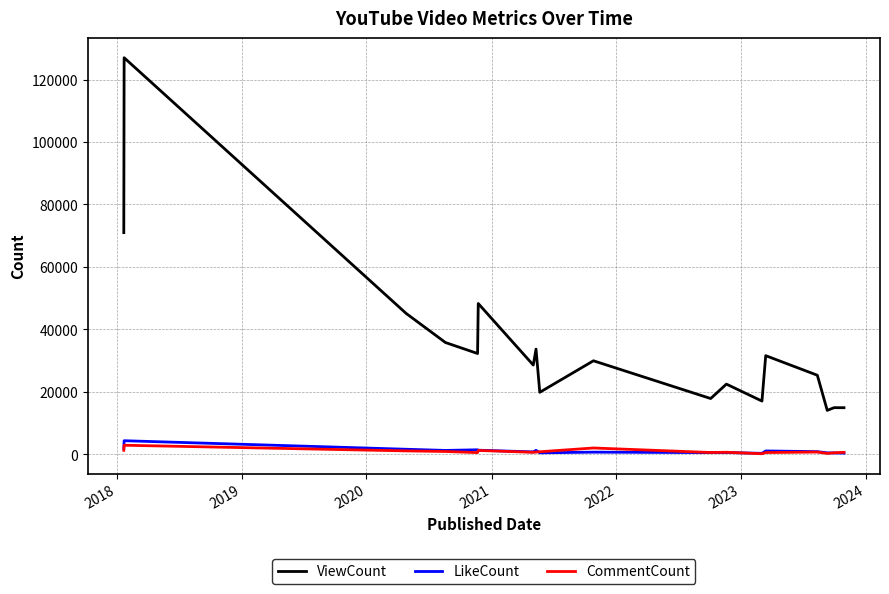

True or false: CommentCount and ViewCount intersect in this chart.

False